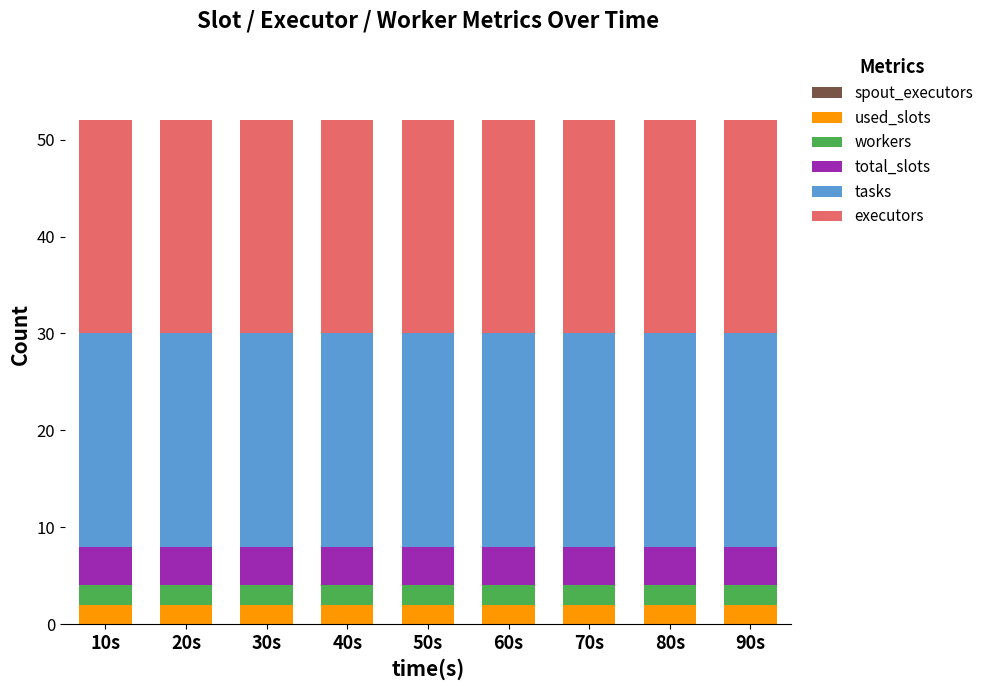

What is the total value across all series at 70s?

52